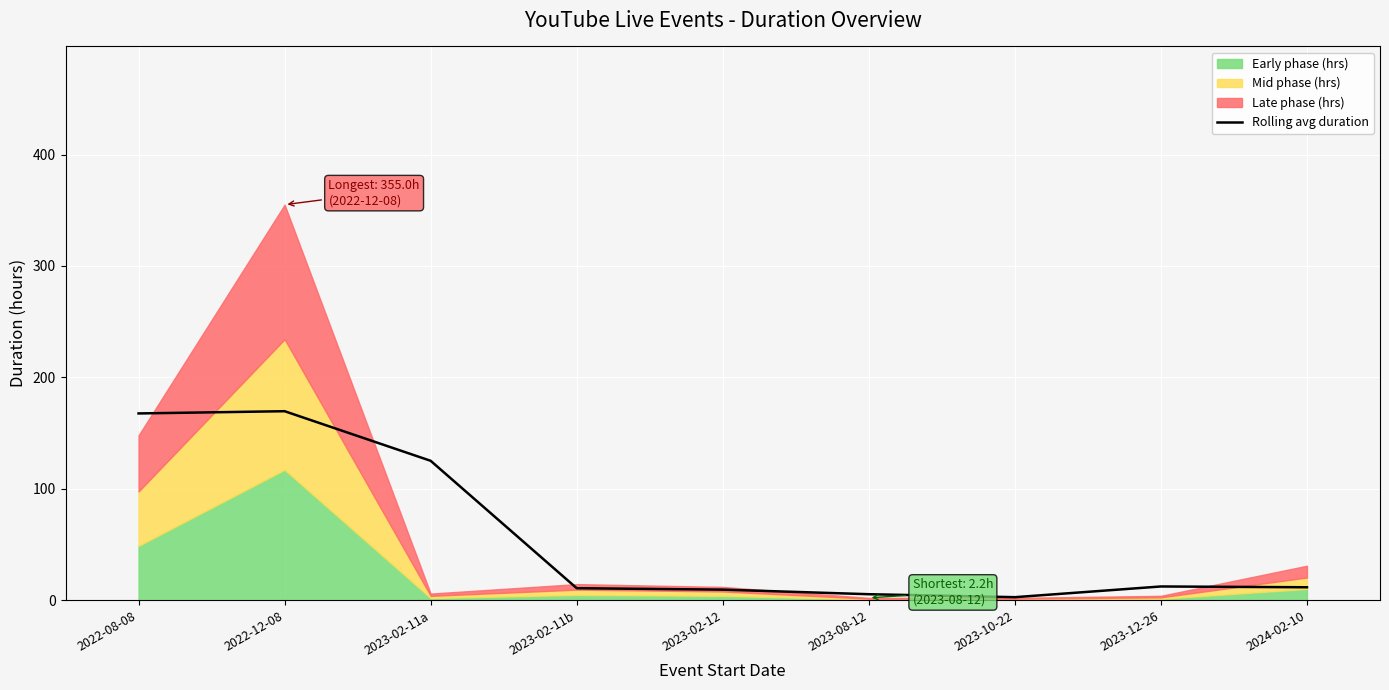

What is the sum of all values?

515.2